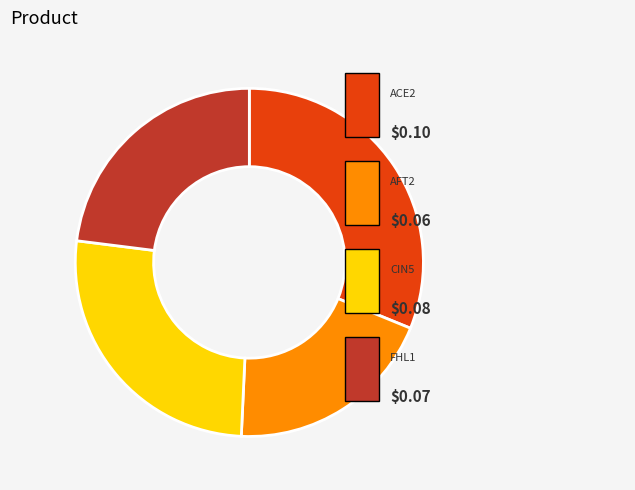

Does any single category account for the majority?

No